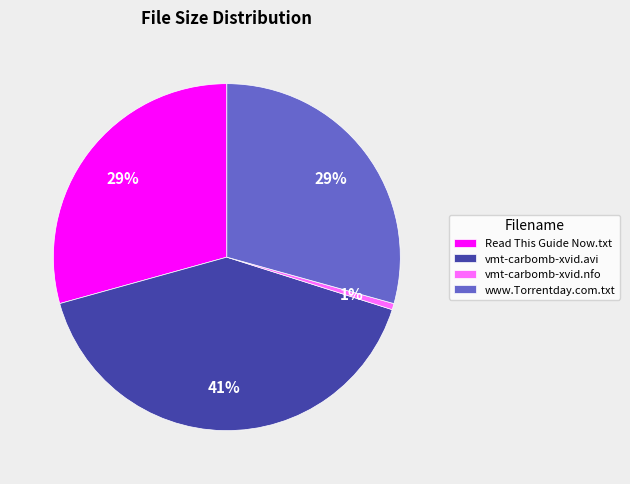

Which has a higher value, vmt-carbomb-xvid.nfo or vmt-carbomb-xvid.avi?

vmt-carbomb-xvid.avi